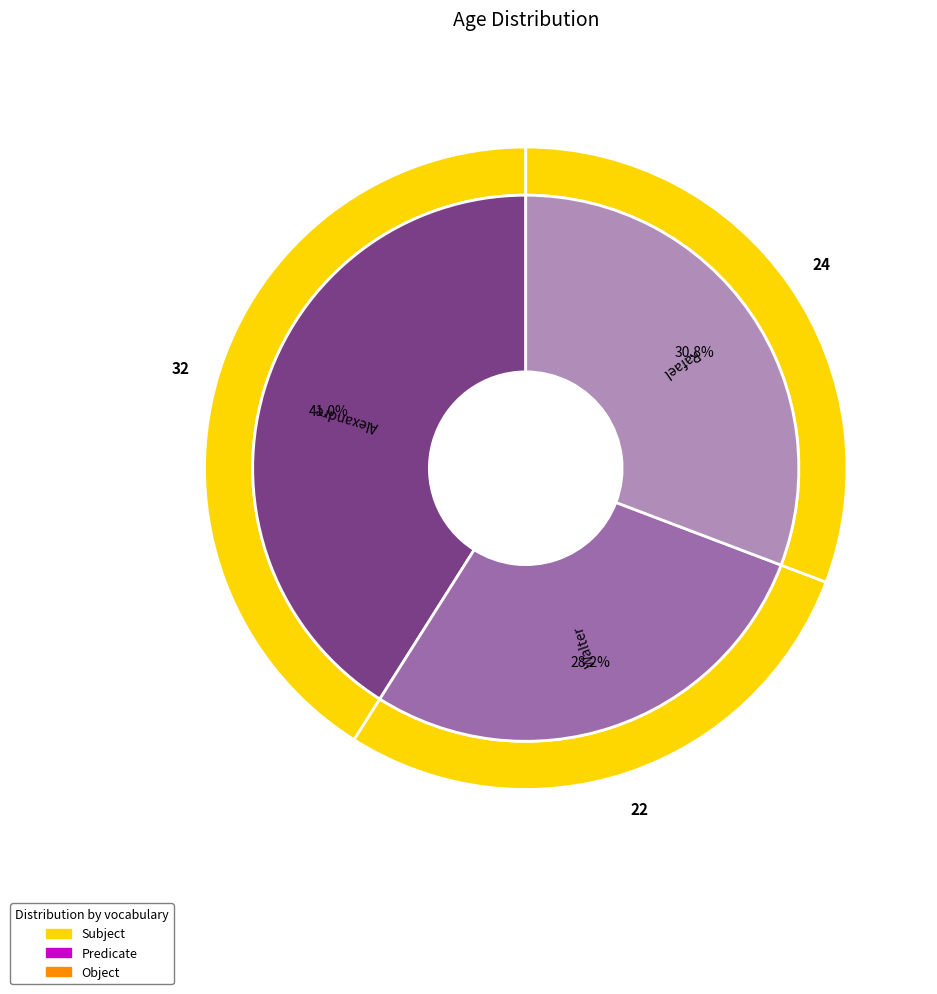

The Rafael slice represents 44% of the pie. True or false?

False